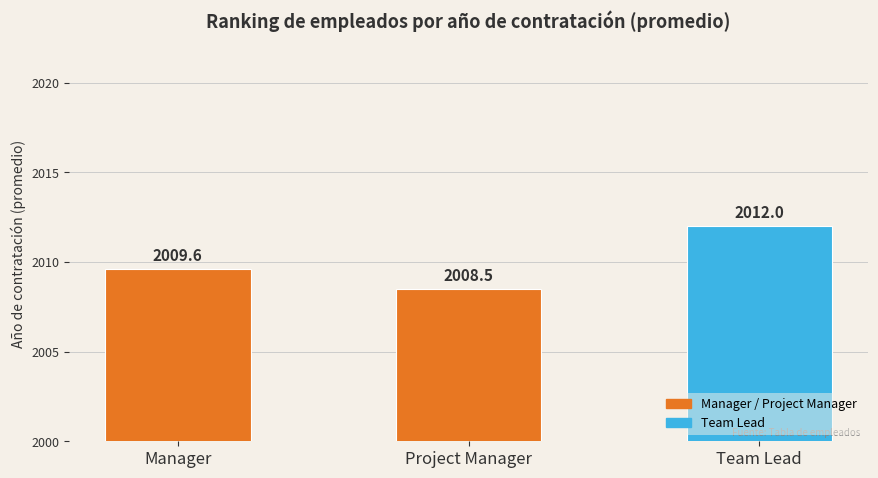

What is the difference between the maximum and minimum values?

3.5